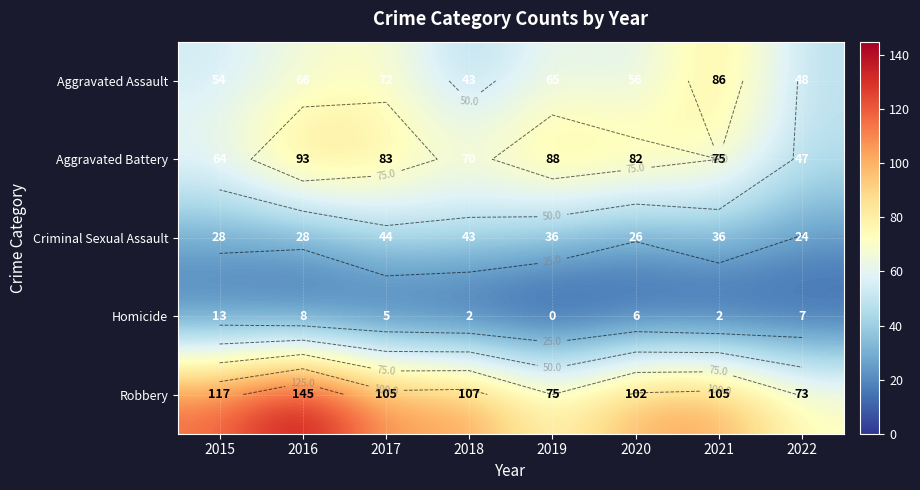

How many categories are shown in the chart?

8